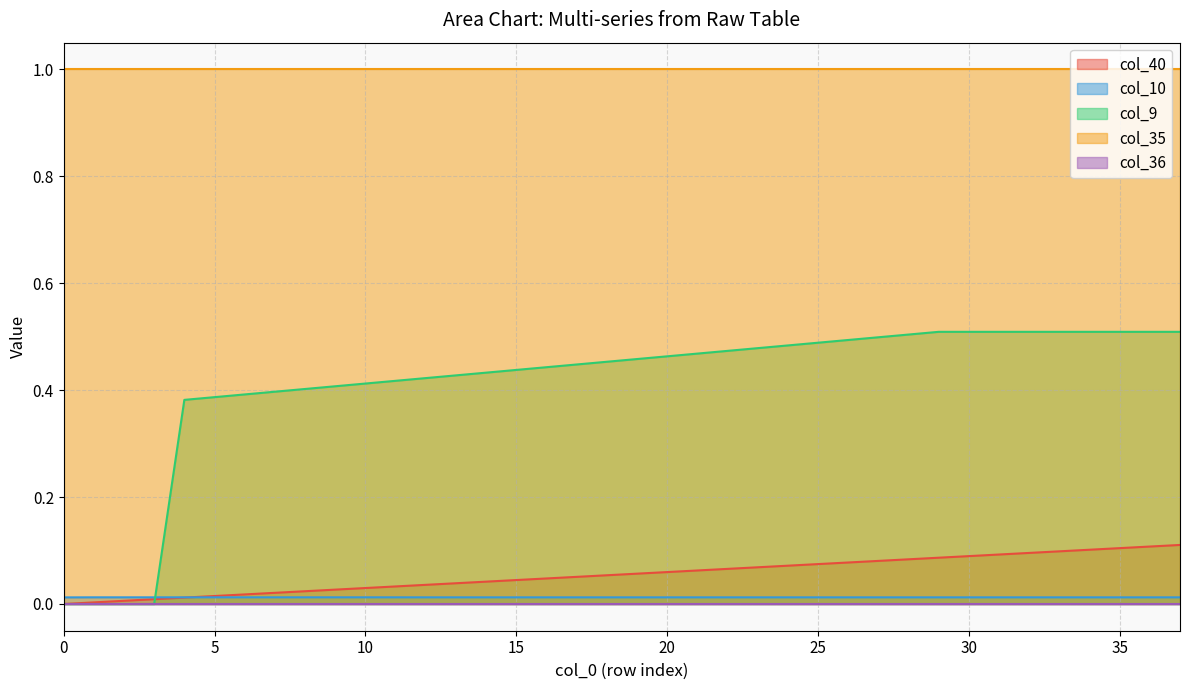

What is the greatest value displayed?

1.0